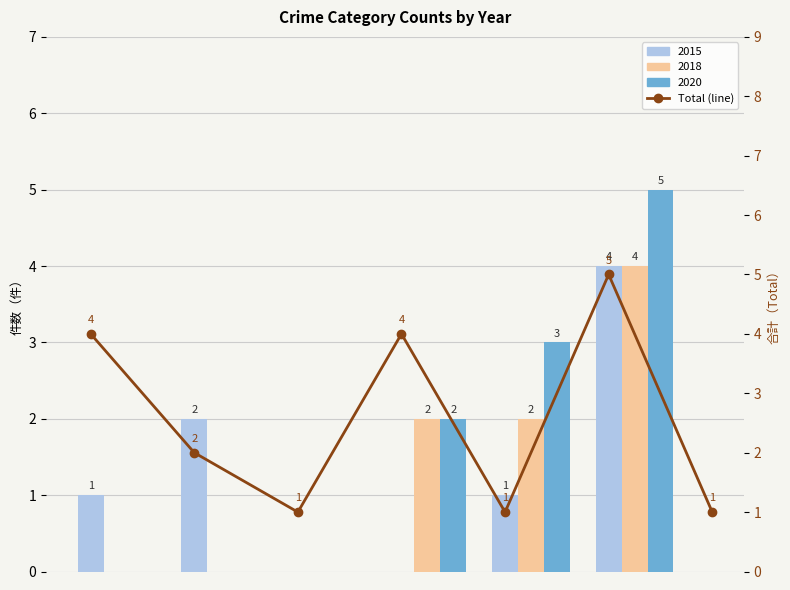

What is the difference between the second highest and second lowest values?

3